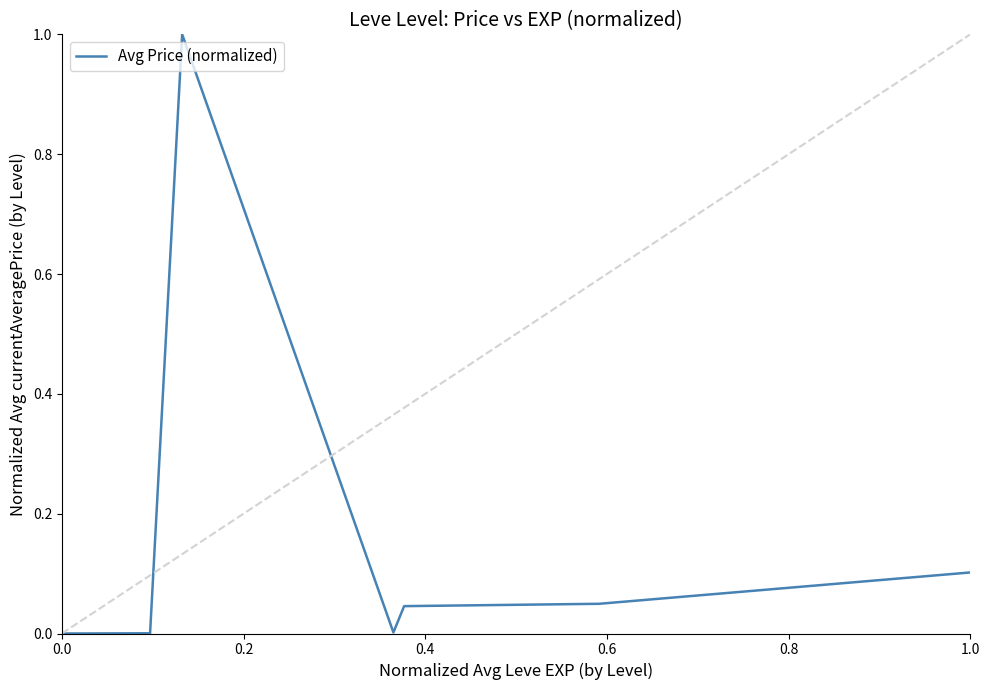

What is the greatest value displayed?

1.0